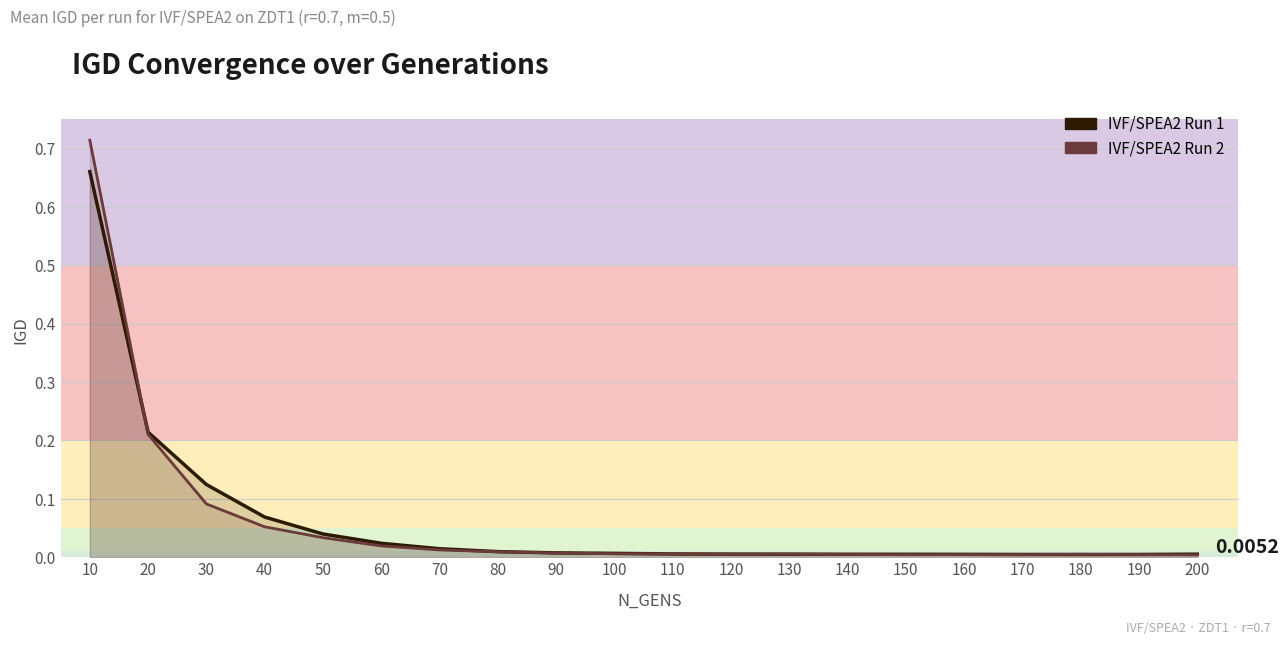

Rank the categories by IVF/SPEA2 Run 2 value from highest to lowest.

10, 20, 30, 40, 50, 60, 70, 80, 90, 100, 110, 130, 120, 180, 140, 160, 190, 170, 150, 200